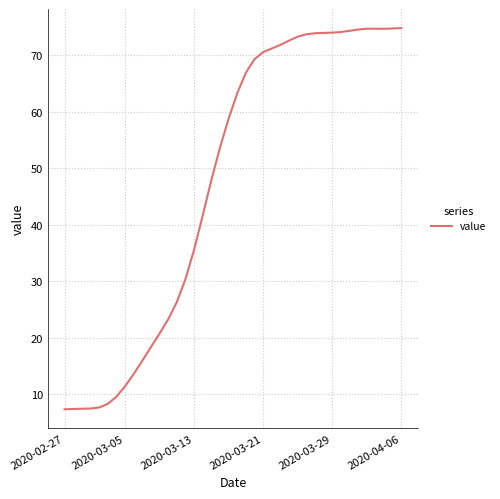

What is the difference between the maximum and minimum values?

67.5